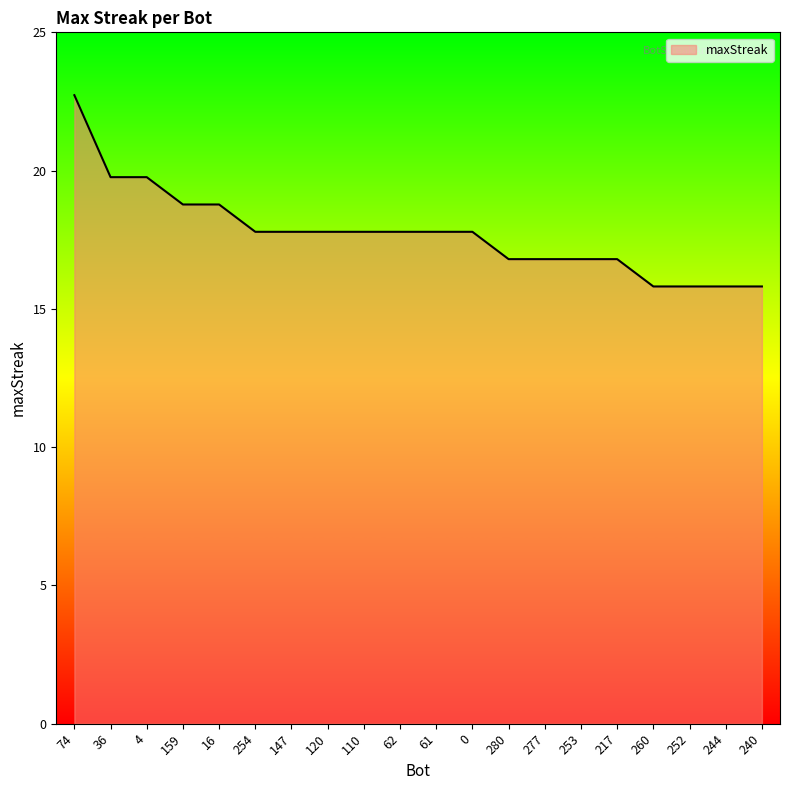

Which label corresponds to the largest value in the chart?

74